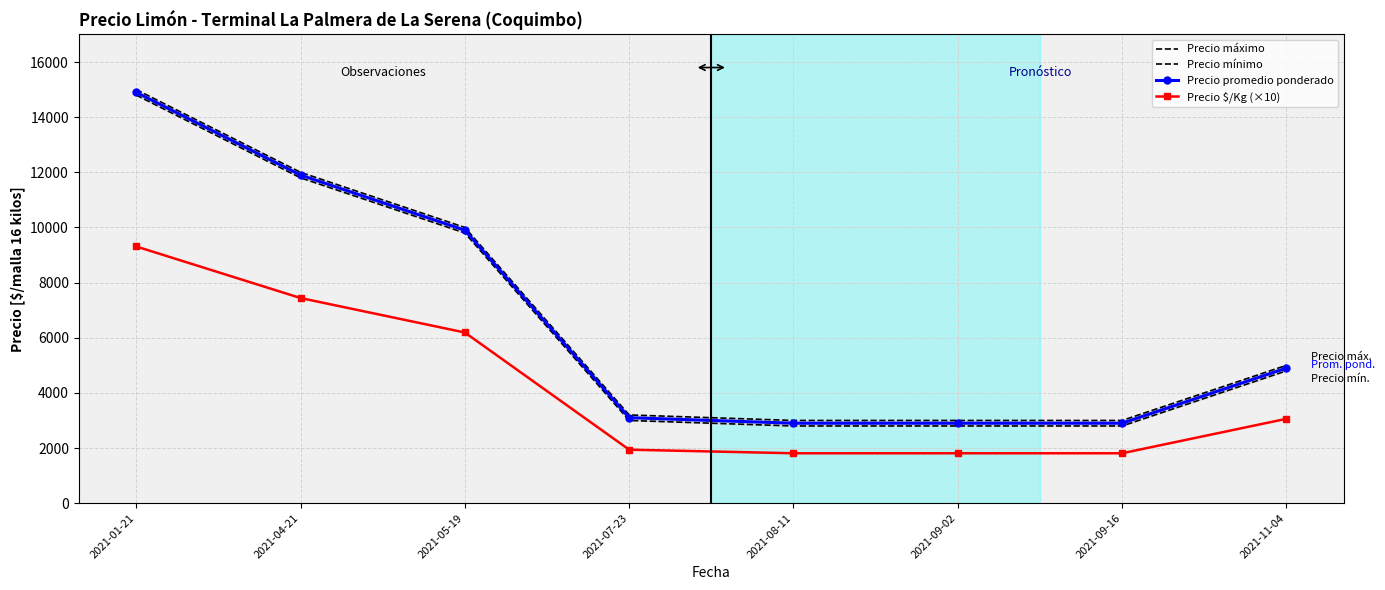

True or false: Precio $/Kg (×10) and Precio máximo cross at least once.

False